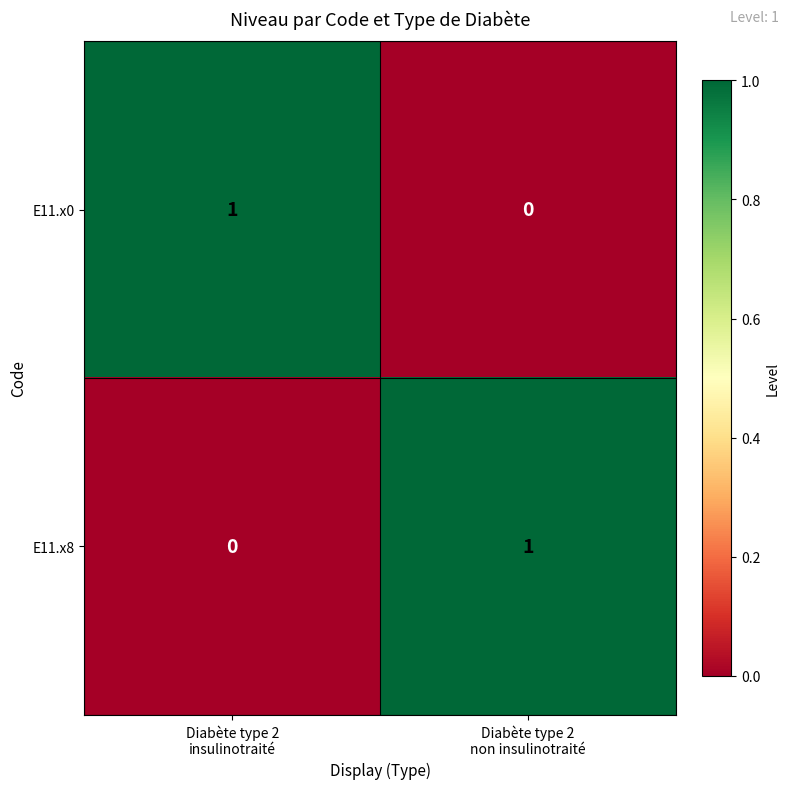

Reading left to right, transcribe all the data shown in this chart.

E11.x0: 1	0
E11.x8: 0	1